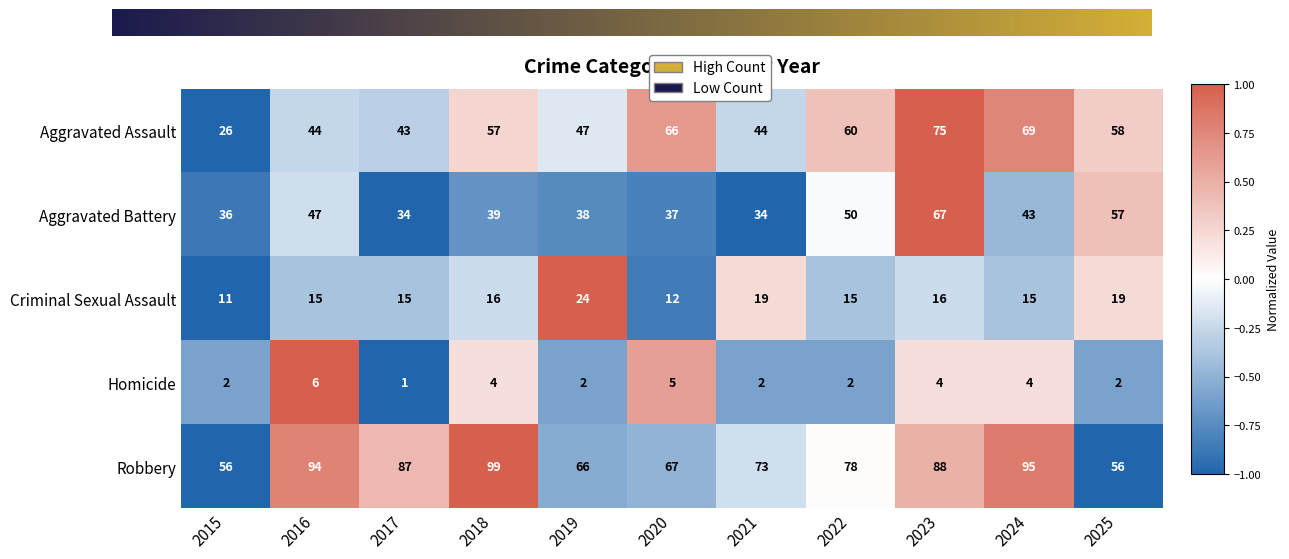

Rank the series by their maximum value, from highest to lowest.

Robbery, Aggravated Assault, Aggravated Battery, Criminal Sexual Assault, Homicide